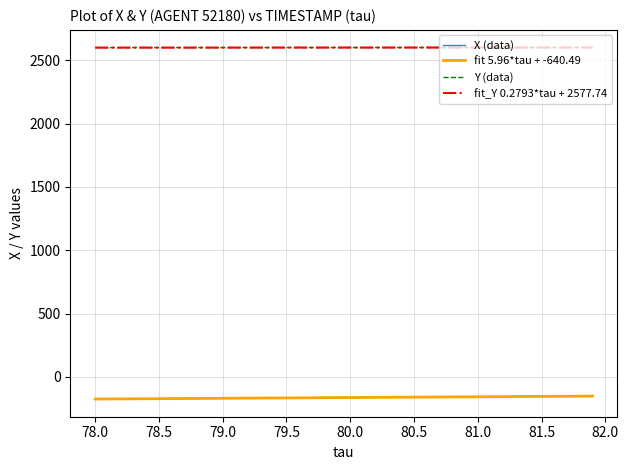

What is the minimum value for X (data)?

-176.0